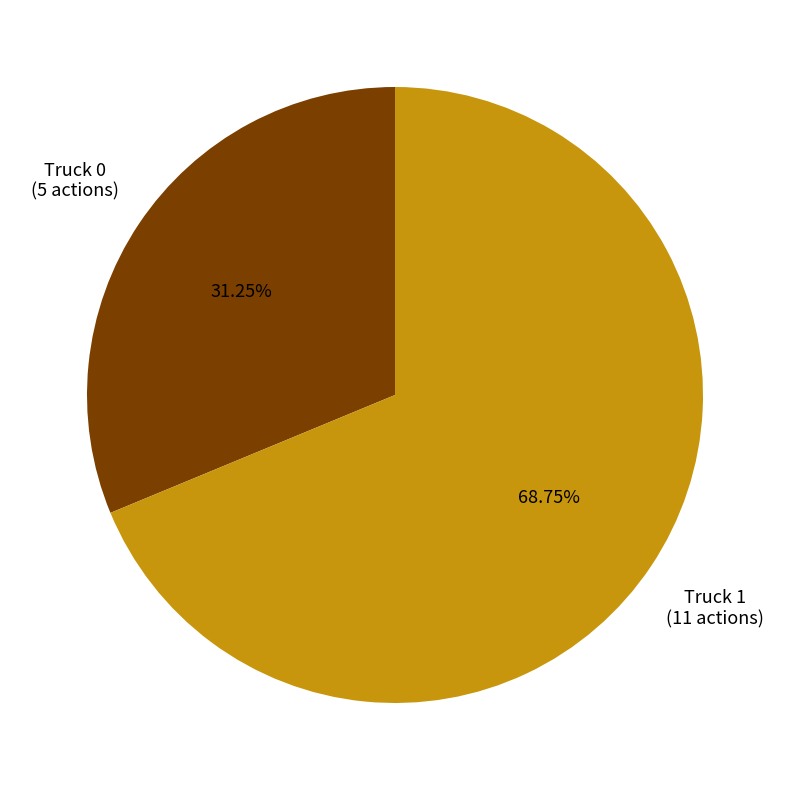

How many segments does this pie chart have?

2